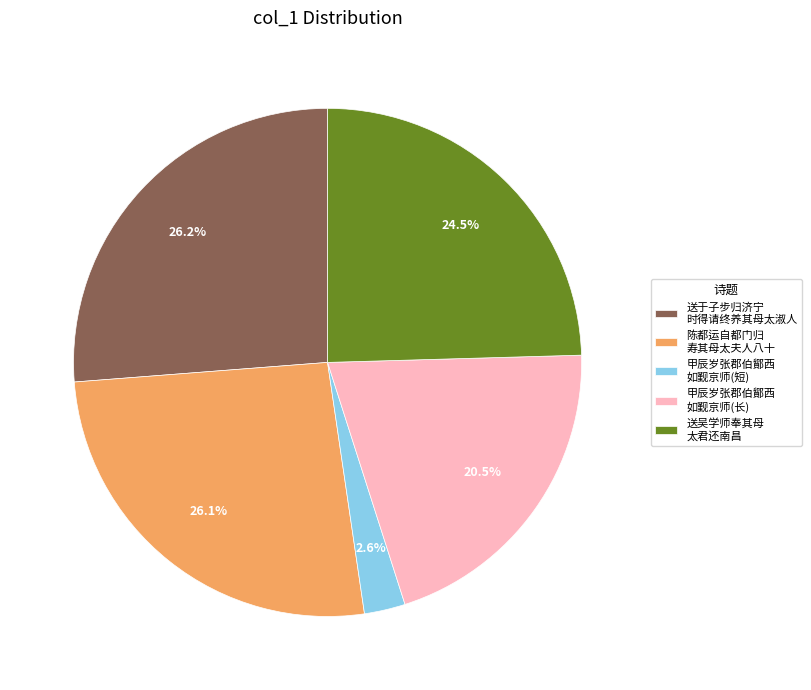

To the nearest percent, what is the difference between the largest and smallest slice percentages?

24%